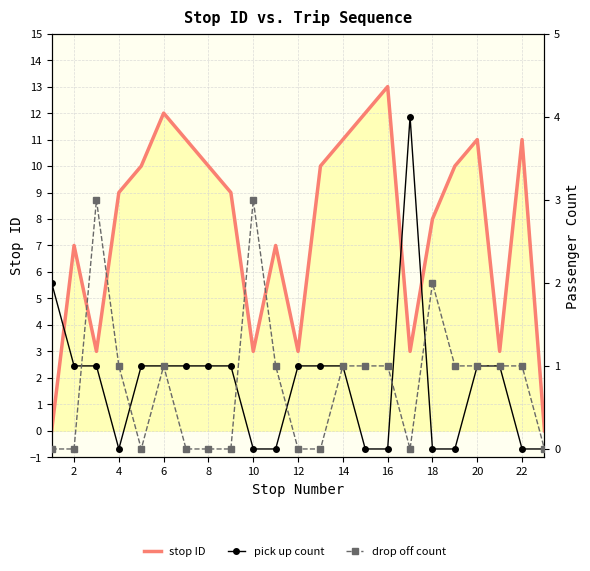

Does the chart have visible grid lines?

Yes